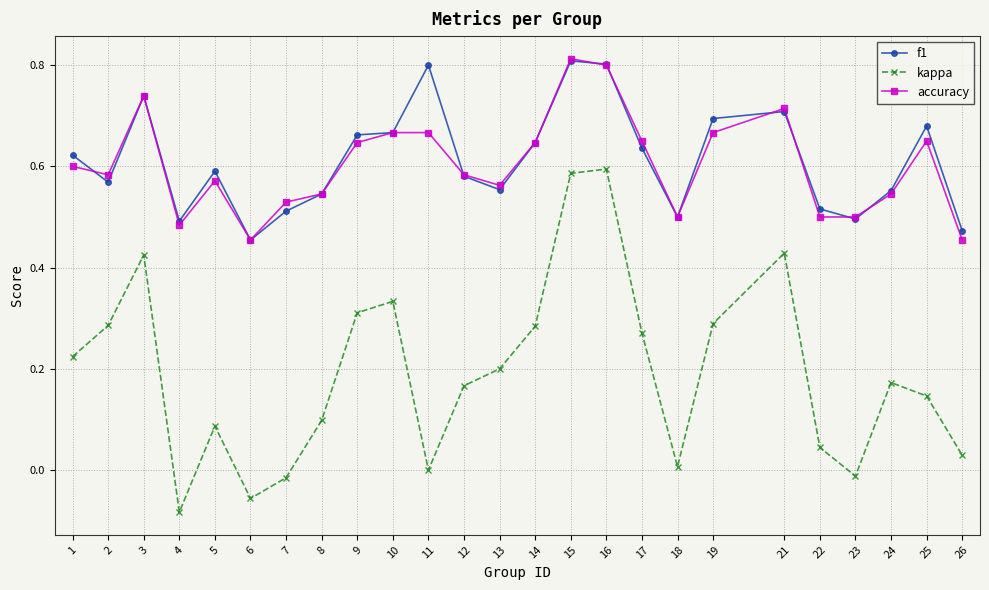

Is the value of kappa at 11 greater than the value of accuracy at 4?

No